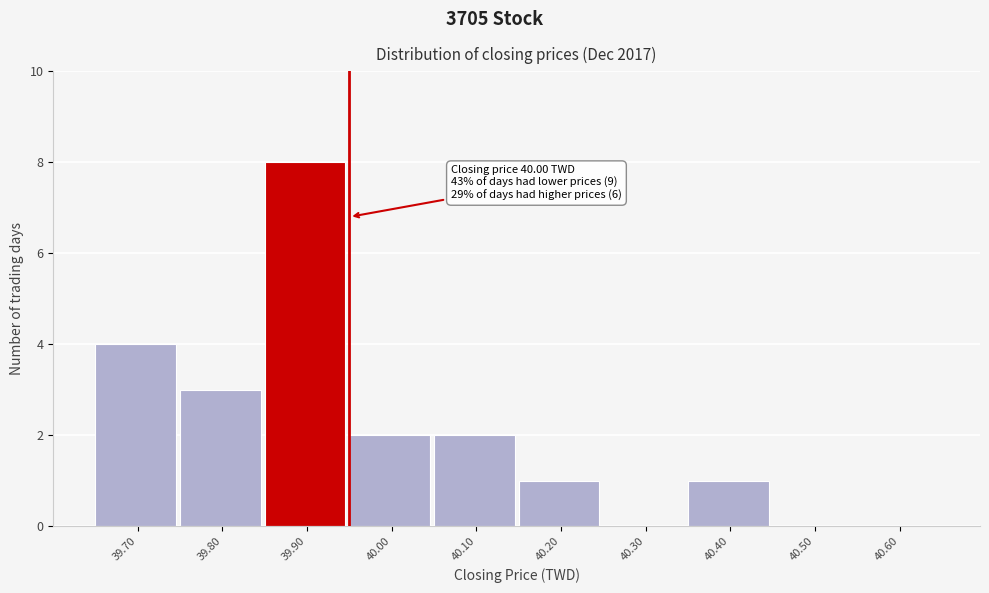

Reading left to right, list all the values displayed in this chart.

39.70=4	39.80=3	39.90=8	40.00=2	40.10=2	40.20=1	40.30=0	40.40=1	40.50=0	40.60=0